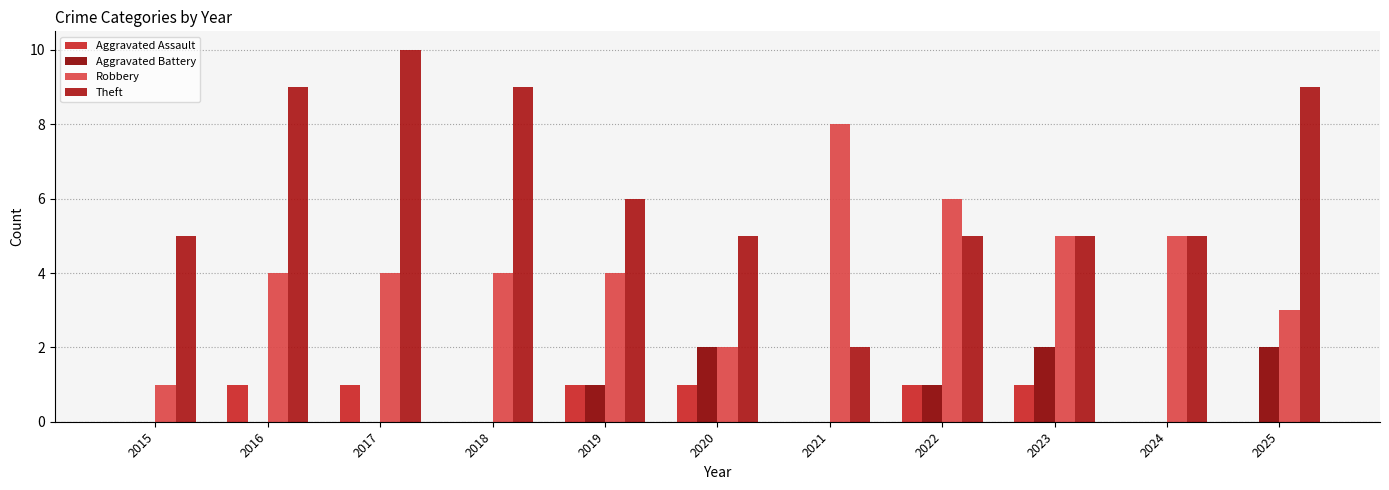

Which label corresponds to the smallest value in the chart?

2015